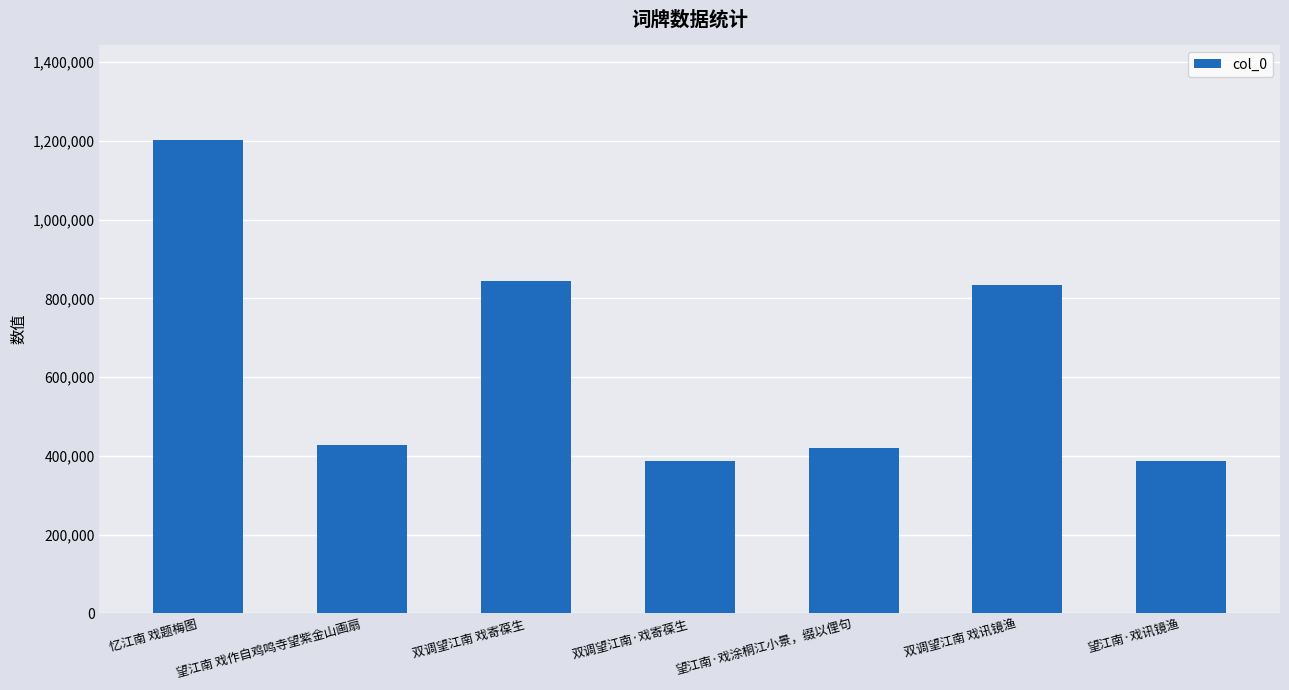

What is the greatest value displayed?

1202984